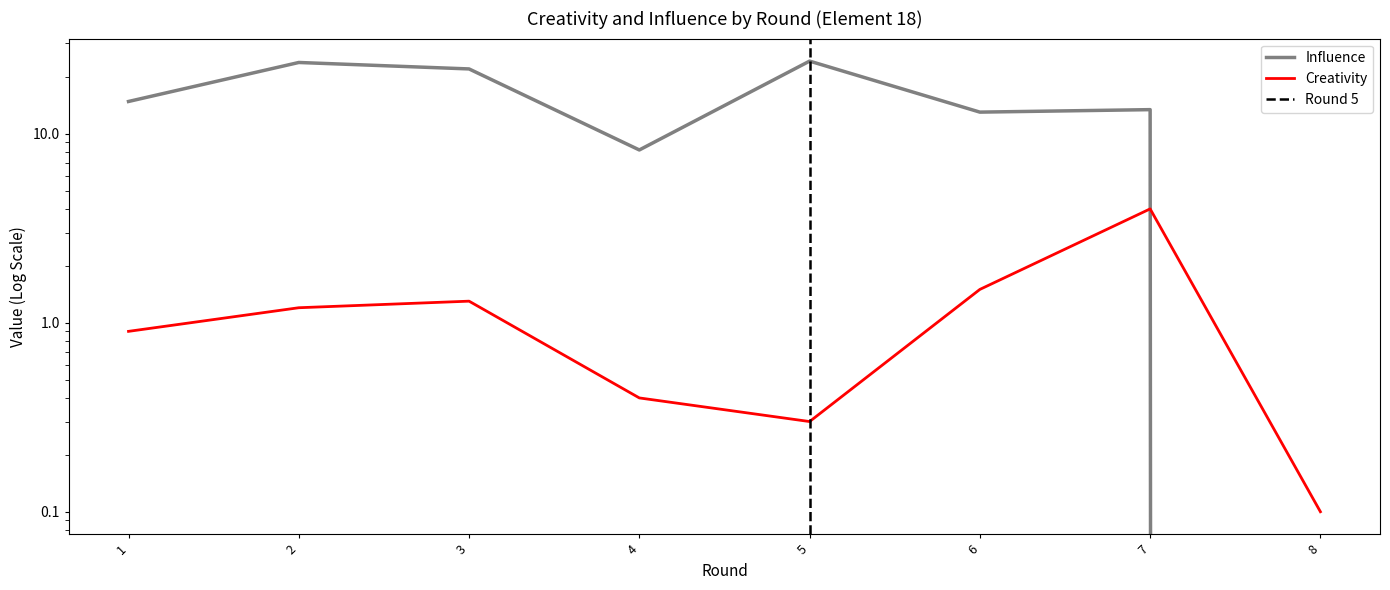

Does the chart display data point markers on the line(s)?

No